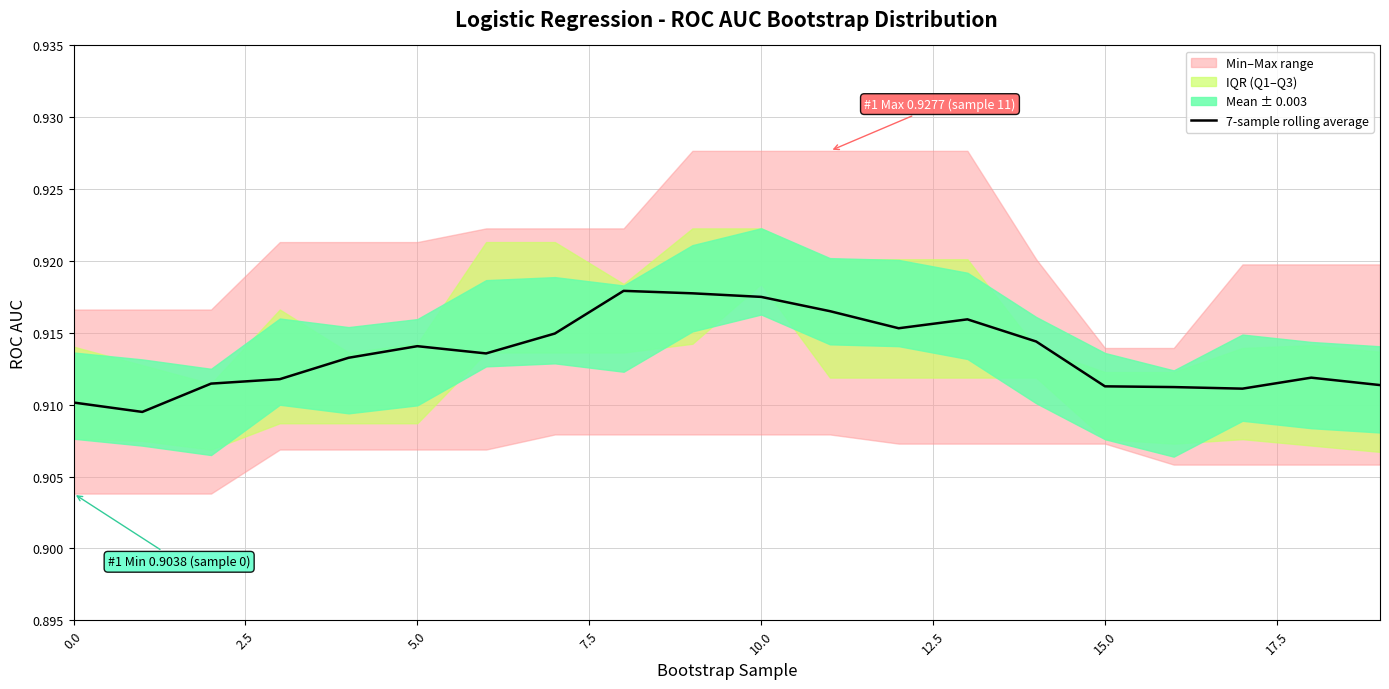

True or false: there are more than 1 points higher than both neighbors.

True